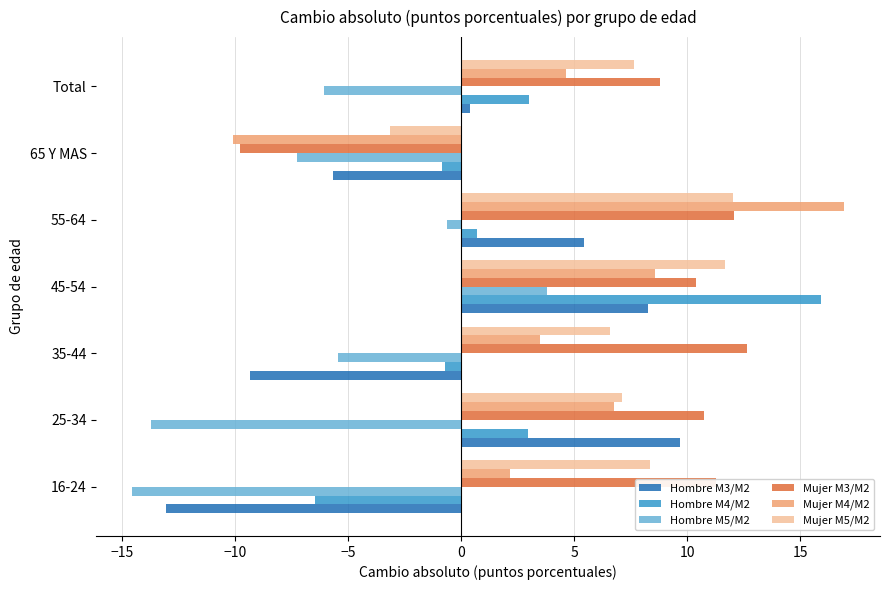

The value of Mujer M3/M2 at 35-44 is 3.8. True or false?

False